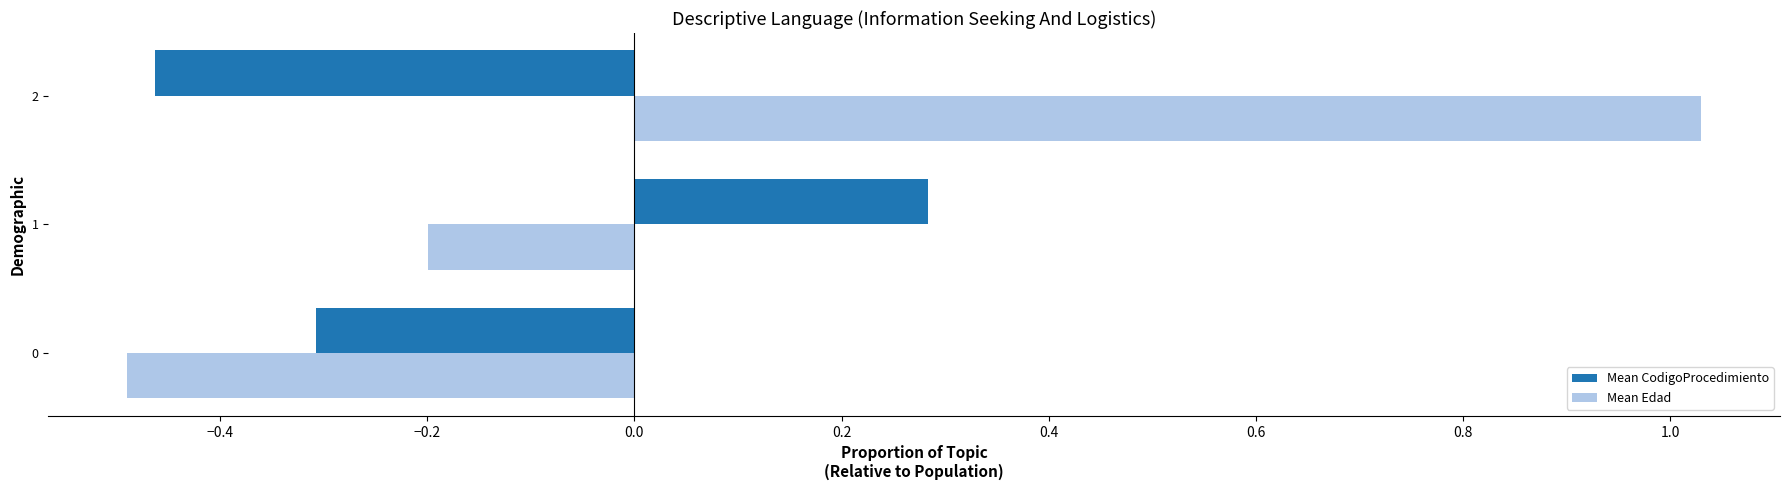

True or false: Mean Edad has a value of 0.6 at 2.

False